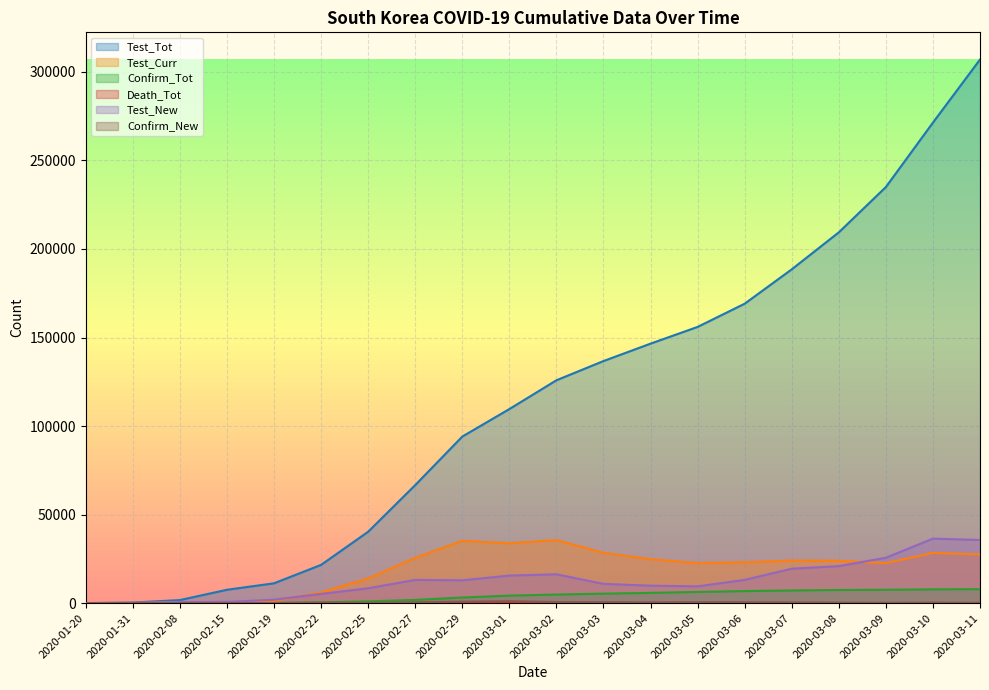

Rank the series at 2020-02-19 from lowest to highest value.

Death_Tot, Confirm_New, Confirm_Tot, Test_Curr, Test_New, Test_Tot